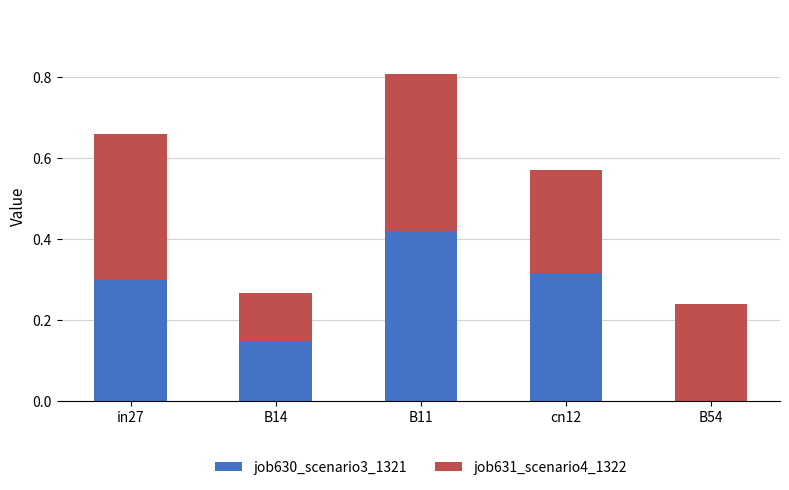

At which label does job630_scenario3_1321 reach its peak?

B11